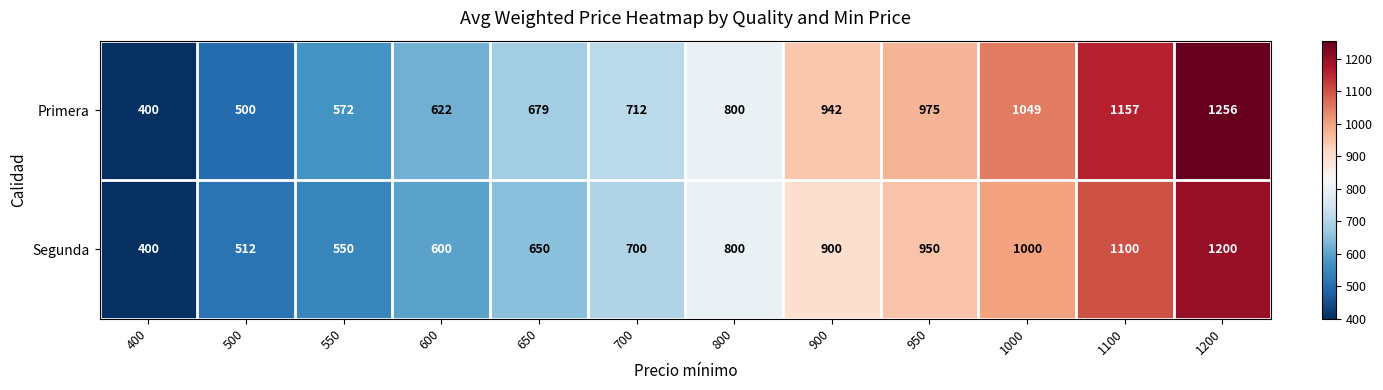

Reading right to left, list all the values displayed in this chart.

Primera: 1200=1256	1100=1157	1000=1049	950=975	900=942	800=800	700=712	650=679	600=622	550=572	500=500	400=400
Segunda: 1200=1200	1100=1100	1000=1000	950=950	900=900	800=800	700=700	650=650	600=600	550=550	500=512	400=400